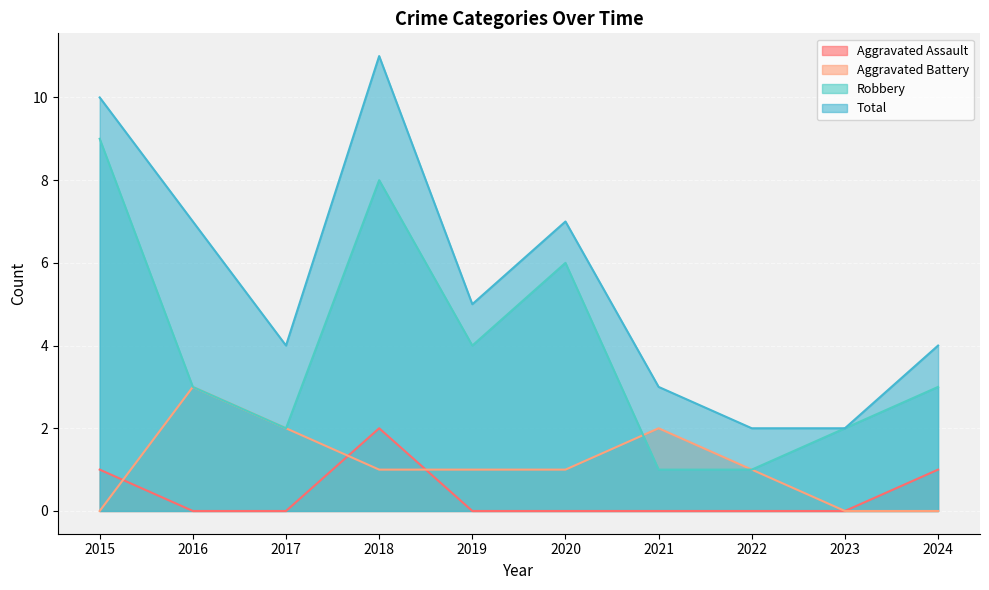

Reading right to left, transcribe all the data shown in this chart.

Aggravated Assault: 1	0	0	0	0	0	2	0	0	1
Aggravated Battery: 0	0	1	2	1	1	1	2	3	0
Robbery: 3	2	1	1	6	4	8	2	3	9
Total: 4	2	2	3	7	5	11	4	7	10